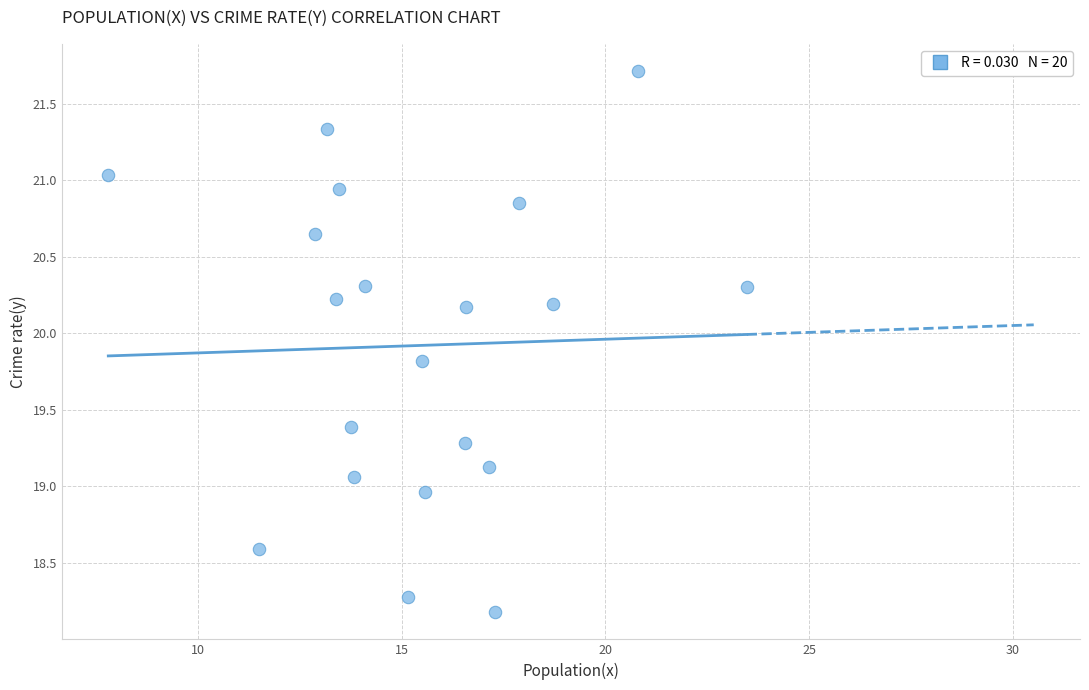

What is the range of X values (max minus min)?

15.7